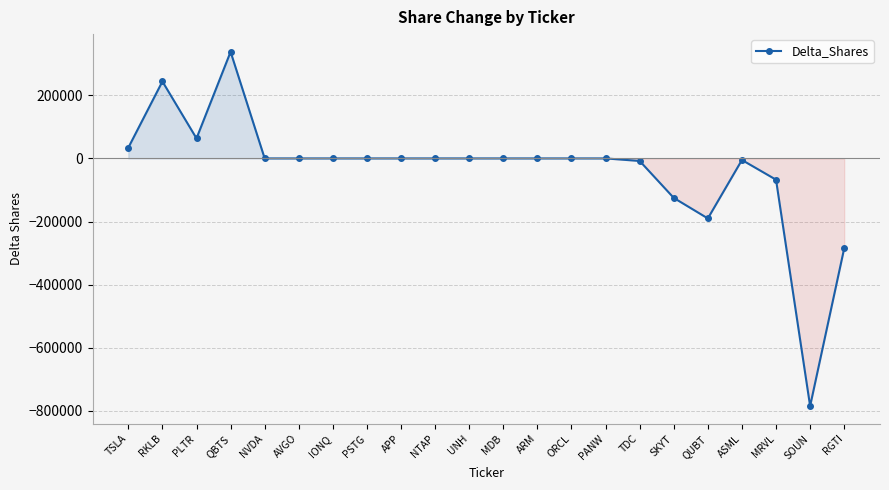

How many lines are shown in the chart?

1